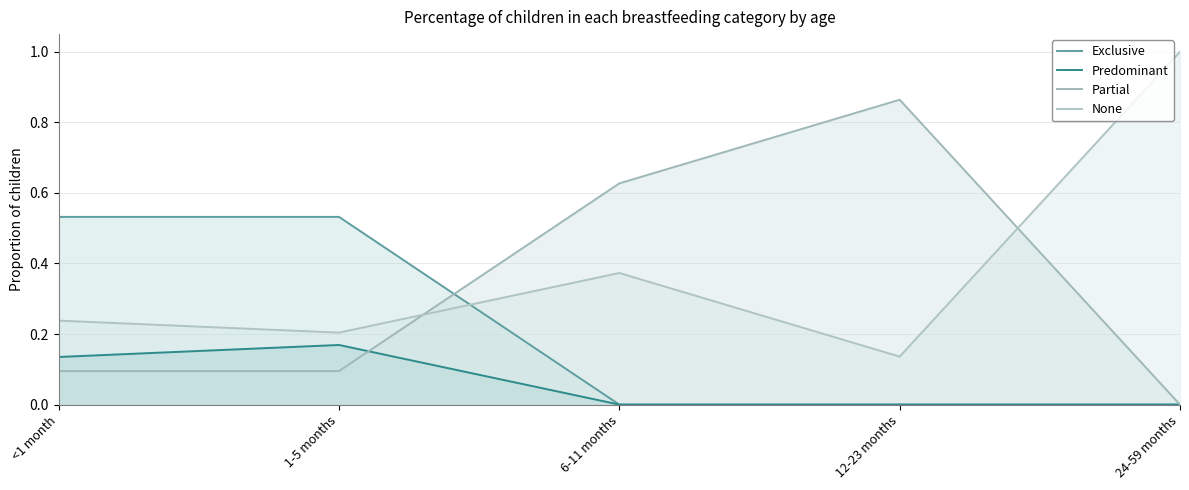

Is it true that Partial equals 1.0 at 6-11 months?

False